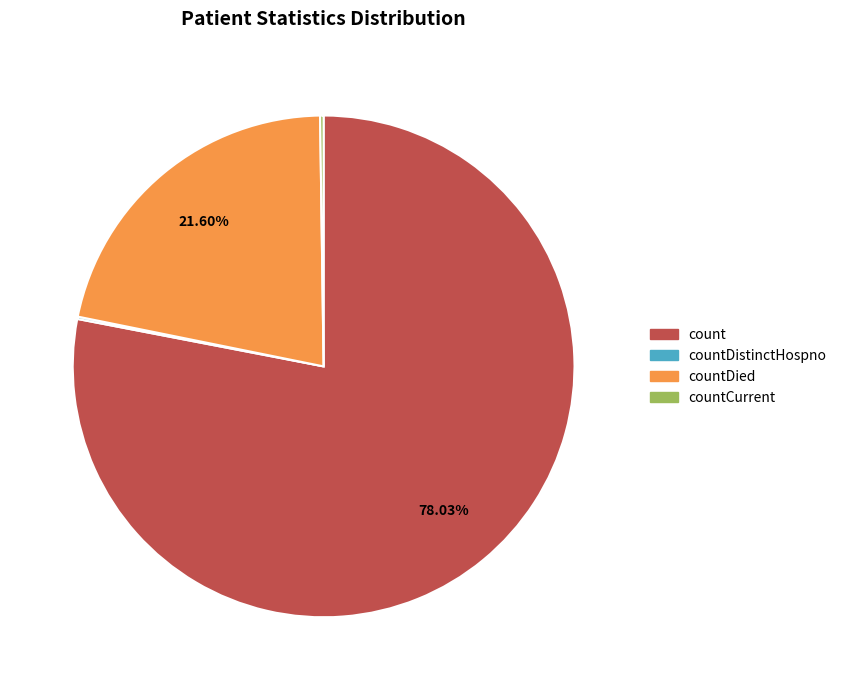

Does any single category account for the majority?

Yes